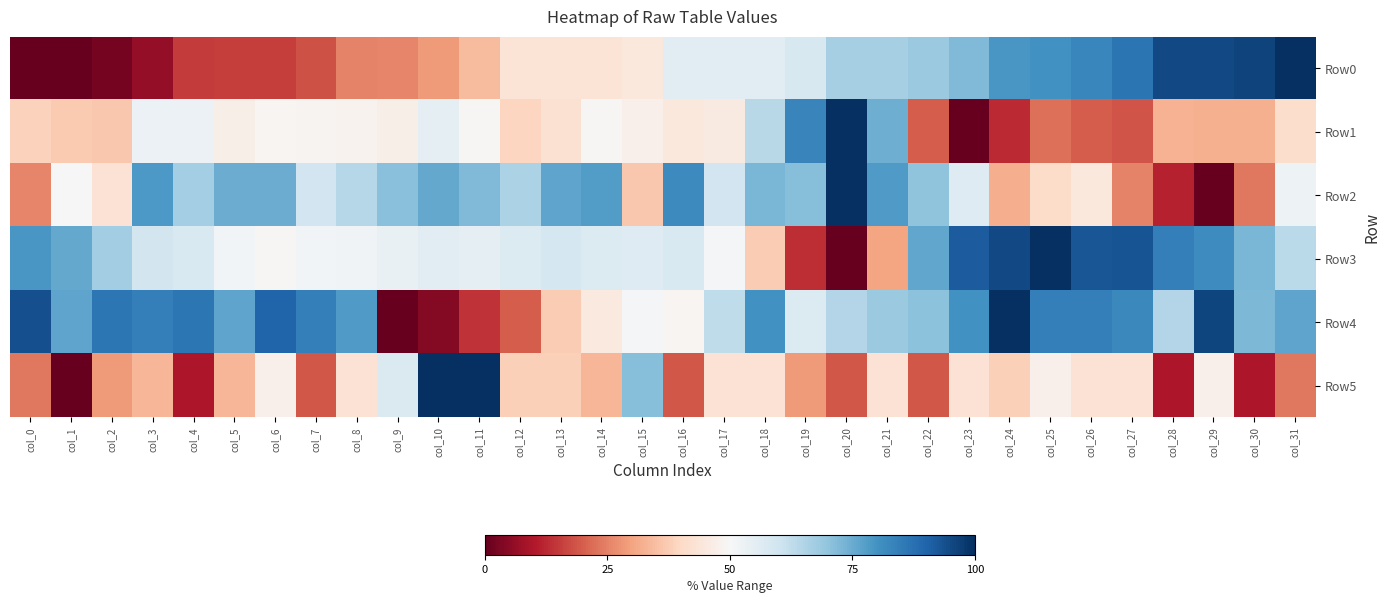

Reading right to left, transcribe all the data shown in this chart.

Row0: col_31=100.0	col_30=96.2	col_29=95.3	col_28=95.2	col_27=86.5	col_26=82.8	col_25=80.2	col_24=79.3	col_23=72.0	col_22=68.7	col_21=66.7	col_20=66.6	col_19=58.1	col_18=55.7	col_17=55.6	col_16=55.6	col_15=44.7	col_14=43.4	col_13=43.2	col_12=43.1	col_11=34.1	col_10=28.7	col_9=25.4	col_8=25.3	col_7=18.3	col_6=15.5	col_5=15.2	col_4=15.2	col_3=5.9	col_2=2.1	col_1=0.1	col_0=0.0
Row1: col_31=41.3	col_30=32.4	col_29=32.2	col_28=32.5	col_27=18.4	col_26=19.9	col_25=22.6	col_24=12.7	col_23=0.0	col_22=19.8	col_21=74.4	col_20=100.0	col_19=83.0	col_18=64.0	col_17=45.4	col_16=44.7	col_15=47.4	col_14=49.4	col_13=42.3	col_12=39.4	col_11=49.3	col_10=54.4	col_9=47.0	col_8=48.2	col_7=48.6	col_6=48.9	col_5=47.2	col_4=52.8	col_3=52.9	col_2=36.4	col_1=37.1	col_0=38.3
Row2: col_31=52.4	col_30=23.8	col_29=0.0	col_28=11.5	col_27=25.1	col_26=44.8	col_25=40.7	col_24=31.8	col_23=56.3	col_22=70.2	col_21=78.4	col_20=100.0	col_19=71.3	col_18=72.7	col_17=59.8	col_16=81.9	col_15=36.6	col_14=78.0	col_13=76.4	col_12=65.7	col_11=72.1	col_10=75.6	col_9=71.0	col_8=64.1	col_7=59.8	col_6=74.7	col_5=74.9	col_4=66.9	col_3=78.6	col_2=42.9	col_1=49.9	col_0=25.5
Row3: col_31=63.3	col_30=72.9	col_29=81.5	col_28=84.2	col_27=93.1	col_26=92.6	col_25=100.0	col_24=95.2	col_23=91.8	col_22=75.8	col_21=30.3	col_20=0.0	col_19=13.1	col_18=37.3	col_17=51.0	col_16=57.6	col_15=56.3	col_14=56.9	col_13=59.0	col_12=56.9	col_11=55.0	col_10=55.1	col_9=53.7	col_8=51.8	col_7=51.5	col_6=49.5	col_5=51.5	col_4=57.6	col_3=59.1	col_2=67.4	col_1=75.6	col_0=79.1
Row4: col_31=76.5	col_30=72.5	col_29=96.1	col_28=64.7	col_27=82.4	col_26=84.3	col_25=84.3	col_24=100.0	col_23=80.4	col_22=70.6	col_21=68.6	col_20=64.7	col_19=56.9	col_18=80.4	col_17=62.7	col_16=49.0	col_15=51.0	col_14=45.1	col_13=37.3	col_12=19.6	col_11=13.7	col_10=3.9	col_9=0.0	col_8=78.4	col_7=84.3	col_6=90.2	col_5=76.5	col_4=86.3	col_3=84.3	col_2=86.3	col_1=76.5	col_0=94.1
Row5: col_31=23.8	col_30=9.5	col_29=47.6	col_28=9.5	col_27=42.9	col_26=42.9	col_25=47.6	col_24=38.1	col_23=42.9	col_22=19.0	col_21=42.9	col_20=19.0	col_19=28.6	col_18=42.9	col_17=42.9	col_16=19.0	col_15=71.4	col_14=33.3	col_13=38.1	col_12=38.1	col_11=100.0	col_10=100.0	col_9=57.1	col_8=42.9	col_7=19.0	col_6=47.6	col_5=33.3	col_4=9.5	col_3=33.3	col_2=28.6	col_1=0.0	col_0=23.8